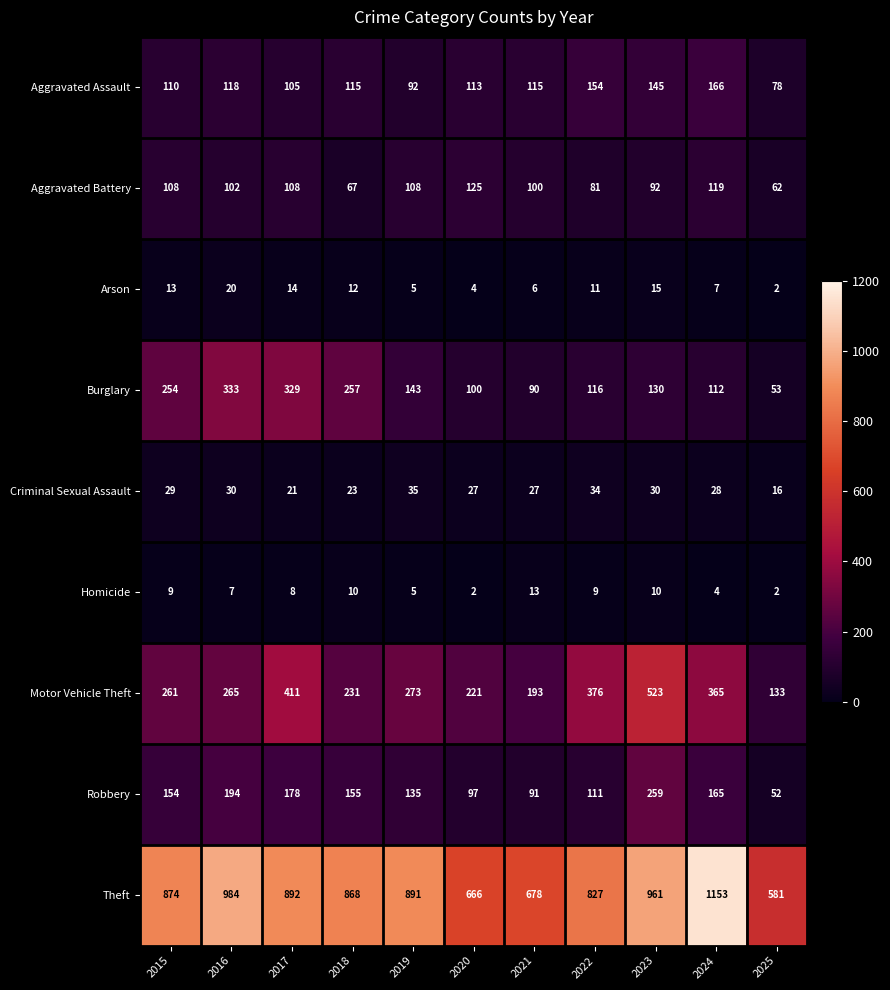

How many distinct data groups are displayed?

9